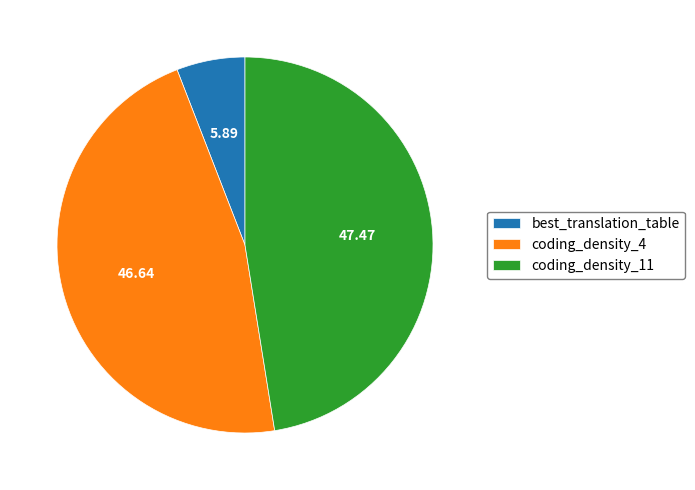

Is the sum of best_translation_table and coding_density_11 greater than half?

Yes